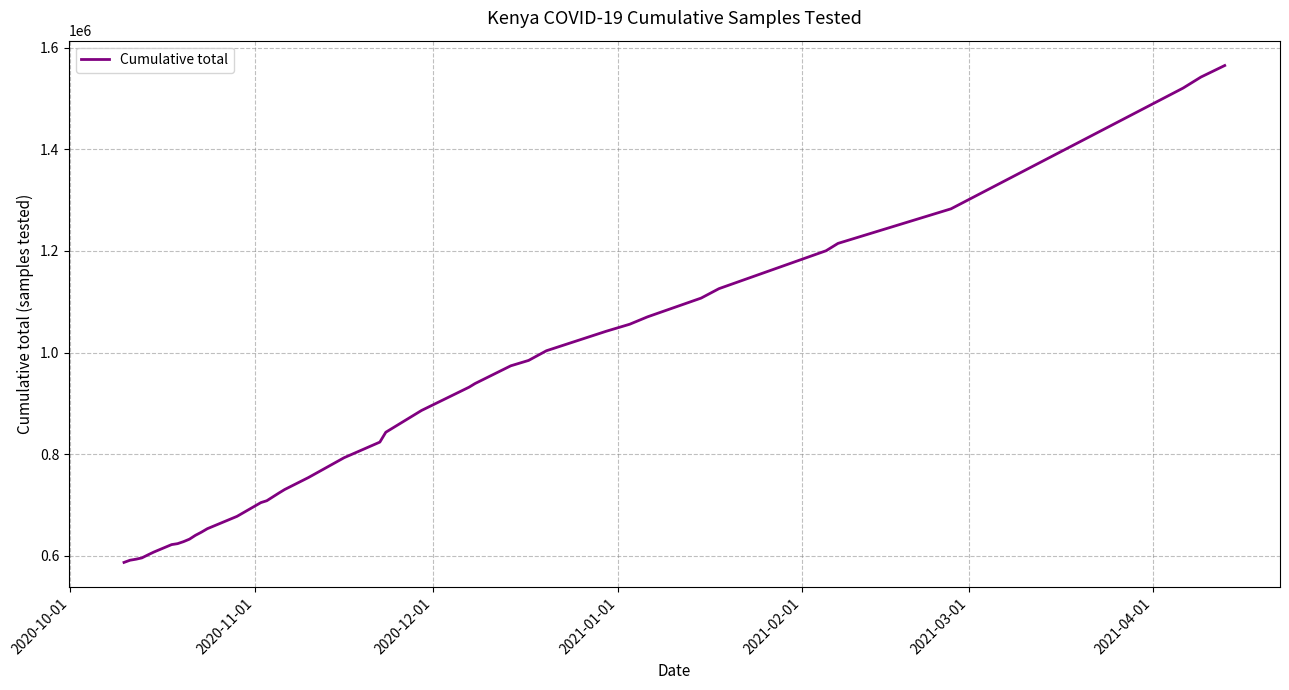

What is the difference between the maximum and minimum values?

977916